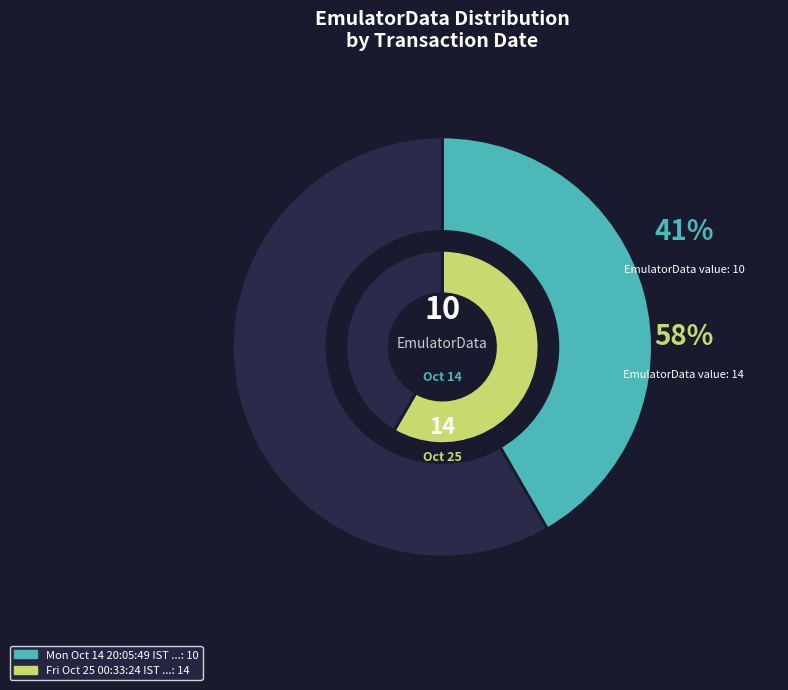

Count the number of slices in the pie.

2